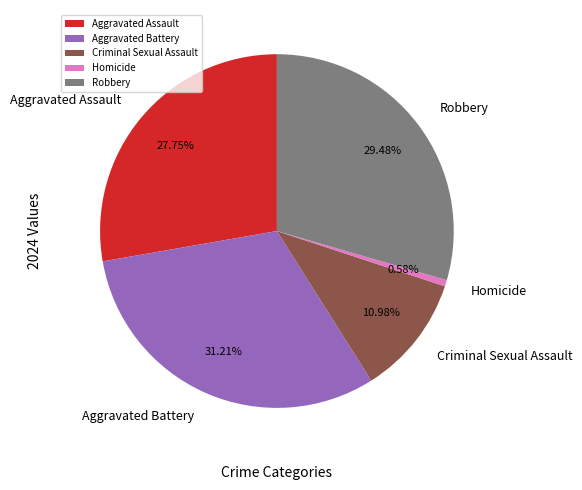

Which has a higher value, Aggravated Battery or Robbery?

Aggravated Battery